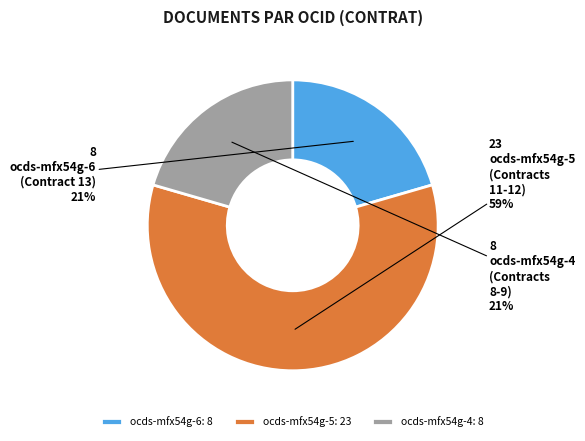

How many slices are in this pie chart?

3